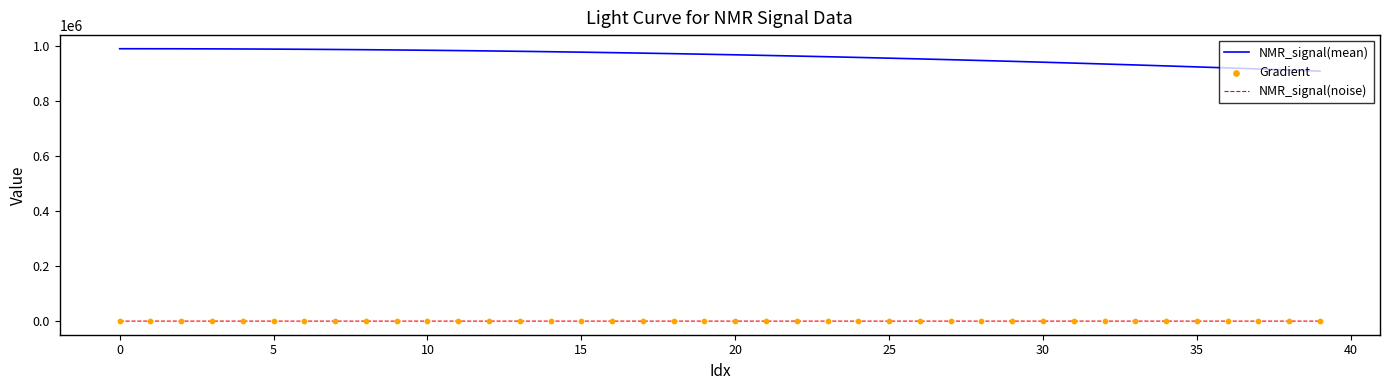

True or false: NMR_signal(noise) and NMR_signal(mean) cross at least once.

False